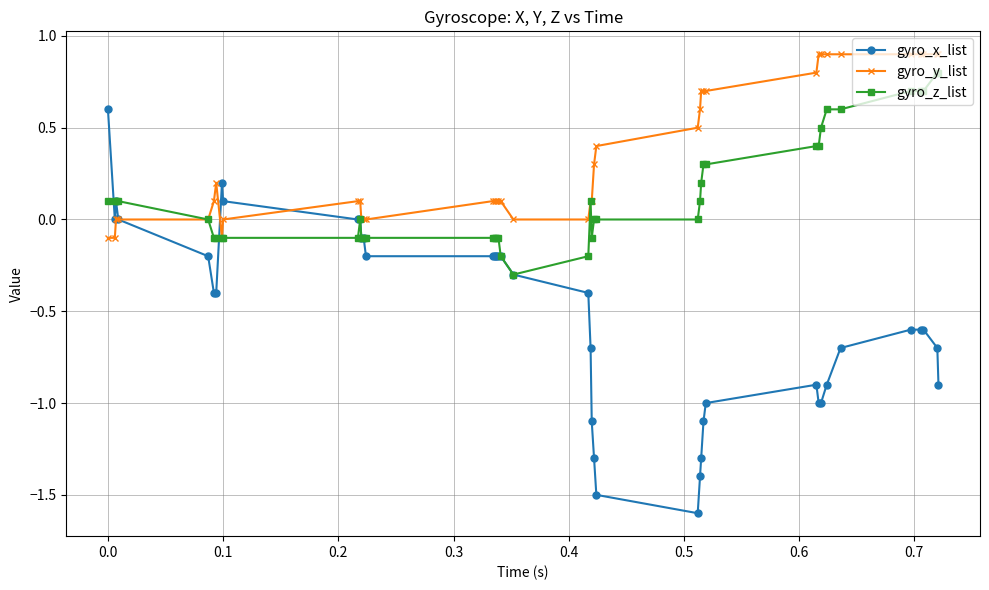

What is the maximum value for gyro_x_list?

0.6